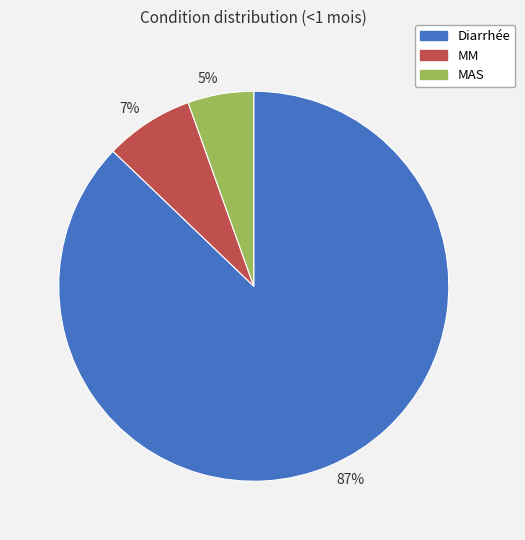

The MM slice represents 7% of the pie. True or false?

True